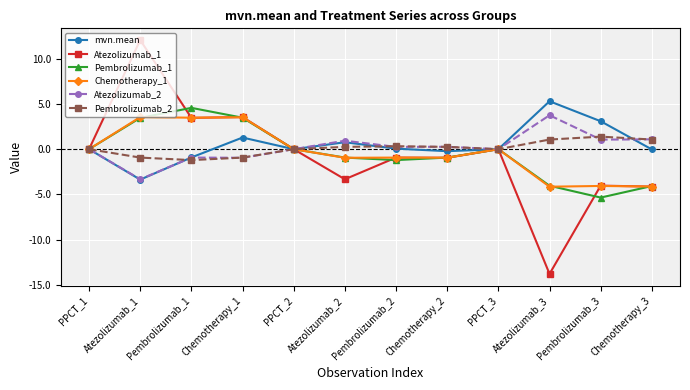

Between Pembrolizumab_2 and Chemotherapy_3, which series saw the biggest shift?

Atezolizumab_1